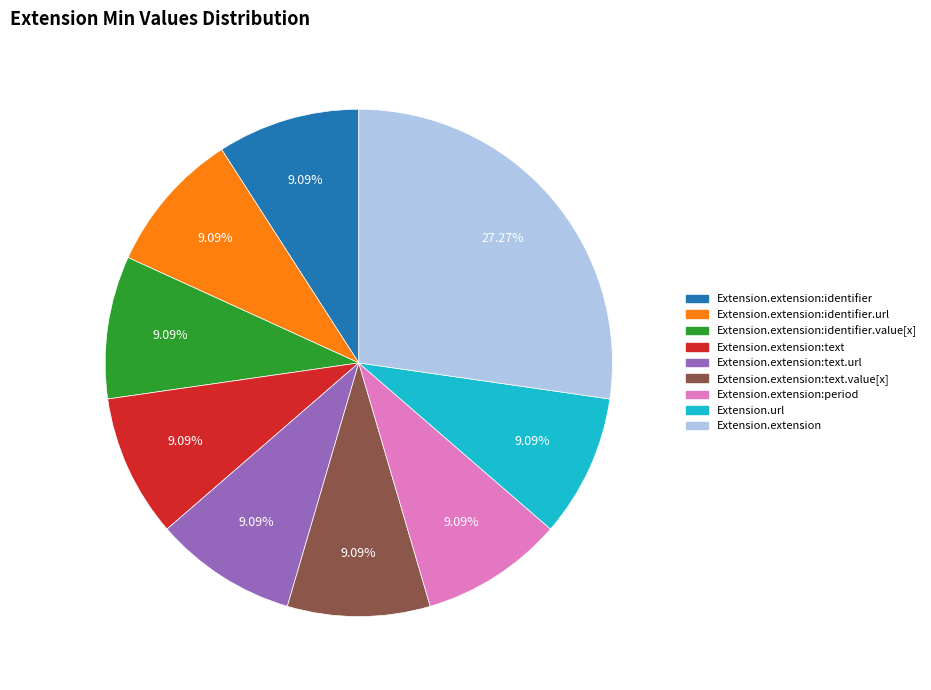

Is there any slice that represents more than half of the pie?

No